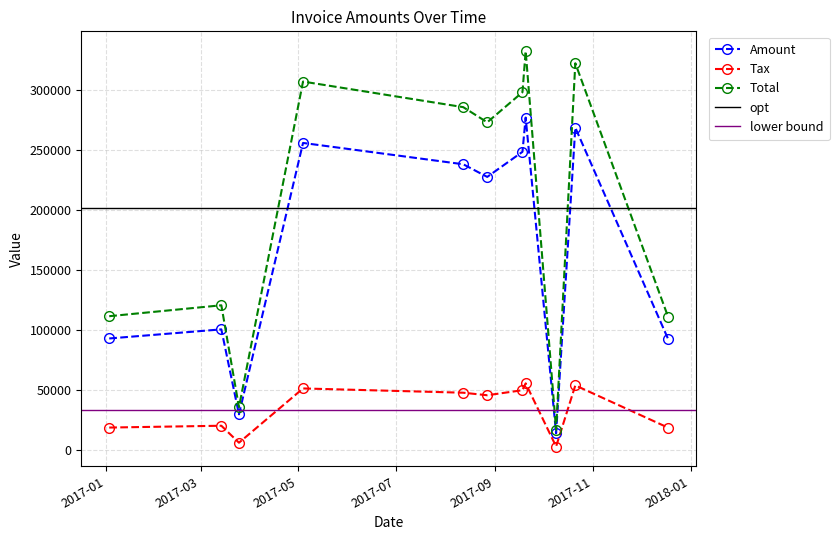

What is the label of the 5th point from the left?

2017-08-12